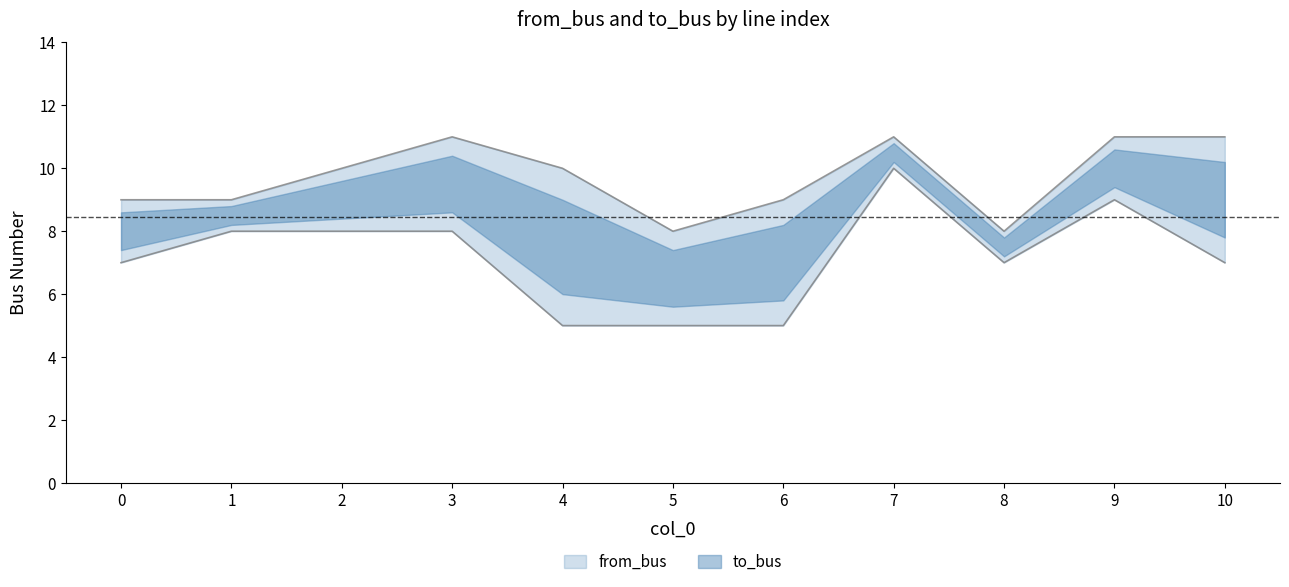

What is the greatest value displayed?

11